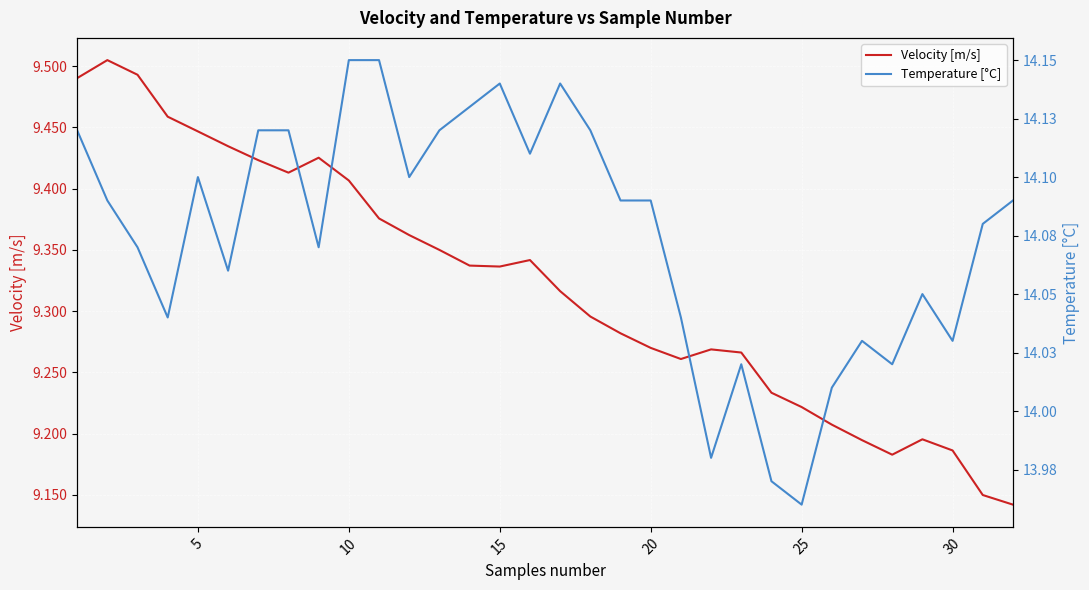

What is the greatest value displayed?

14.2